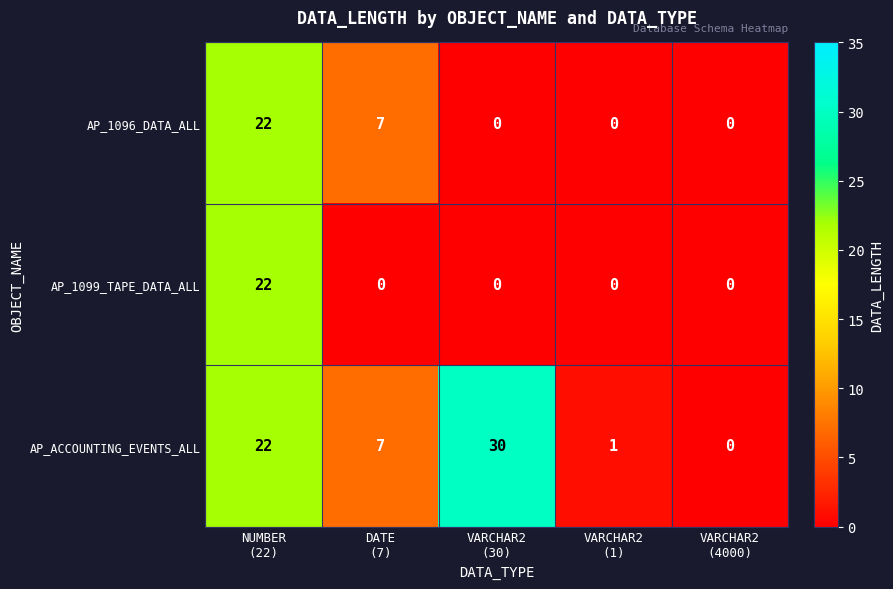

Which series has the largest range (max minus min)?

AP_ACCOUNTING_EVENTS_ALL